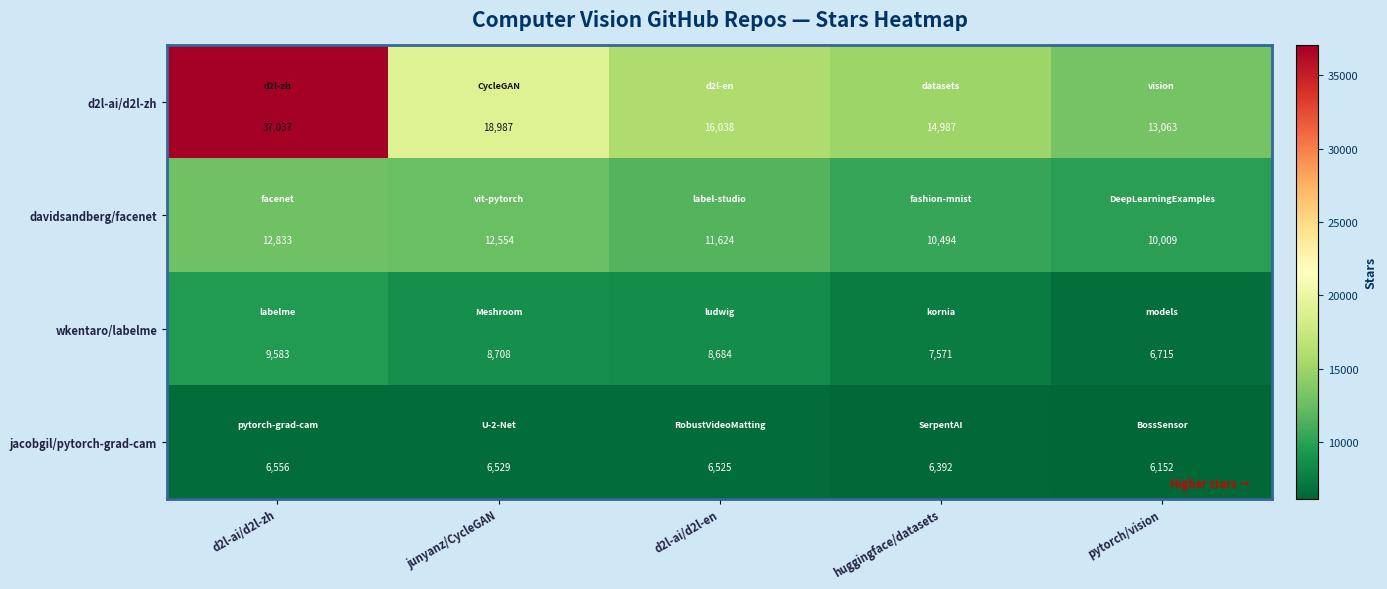

At how many categories does at least one series exceed 32734?

1